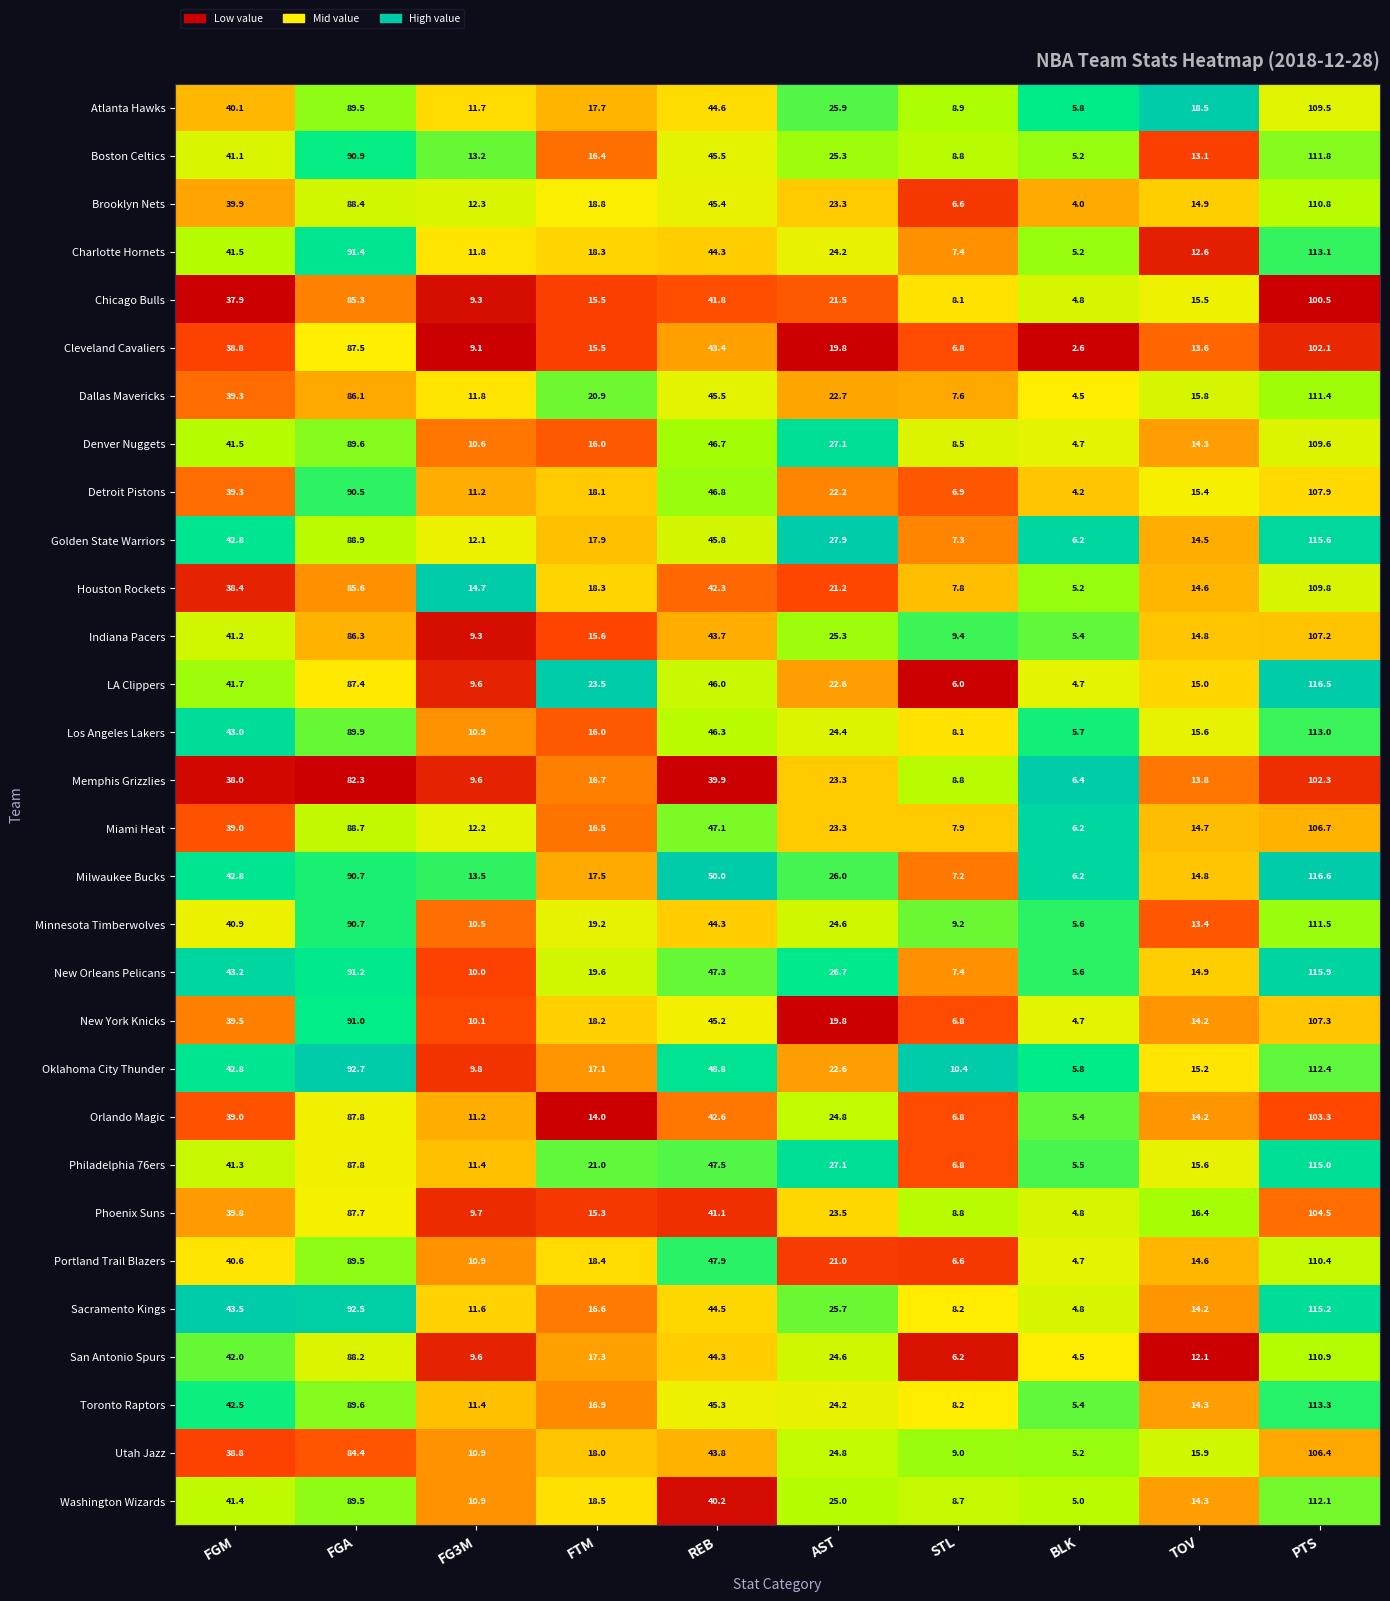

Which series changed the most between FTM and TOV?

LA Clippers